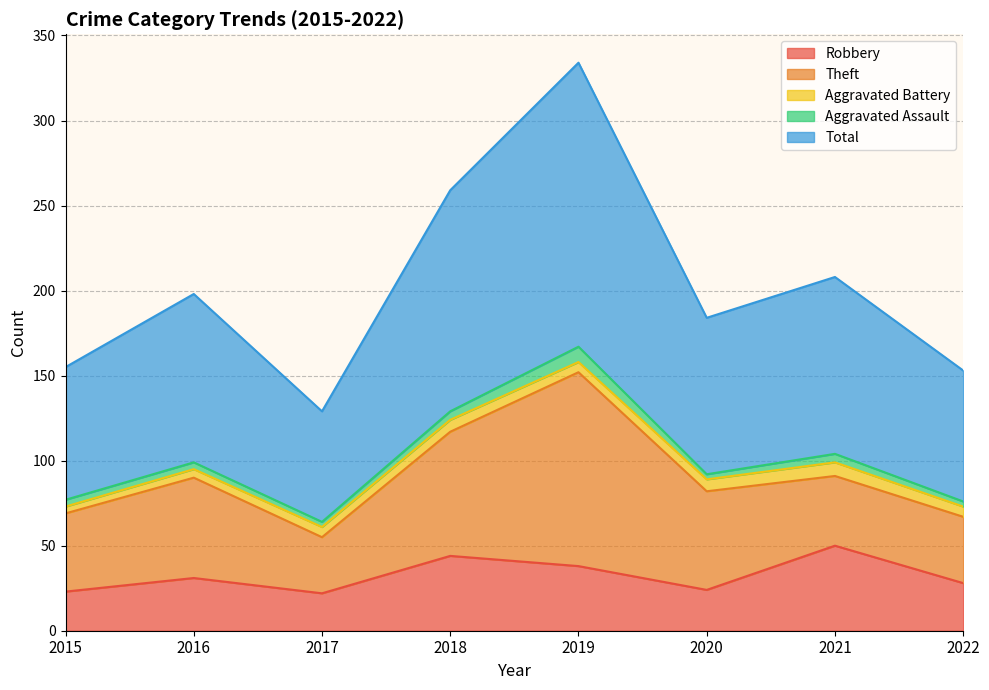

True or false: Total and Robbery cross at least once.

False